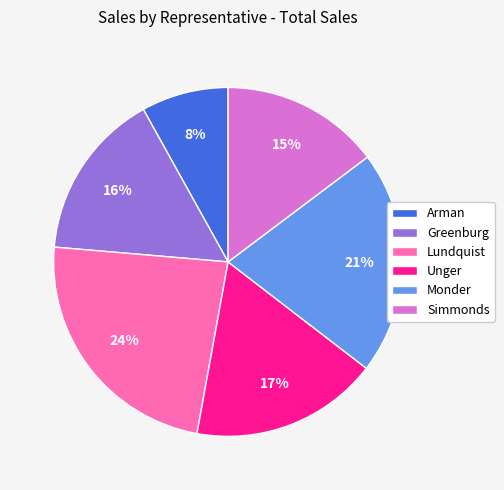

What is the smallest slice in the pie chart?

Arman